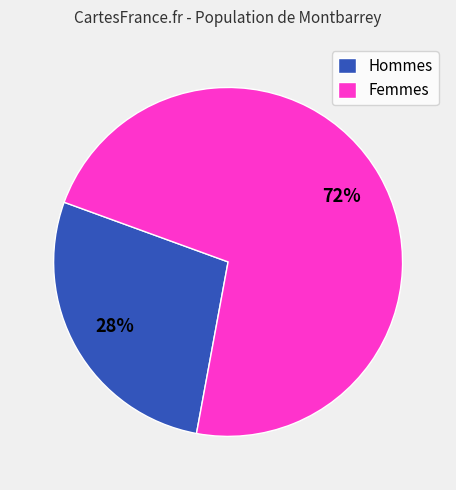

True or false: Femmes accounts for 72% of the total.

True